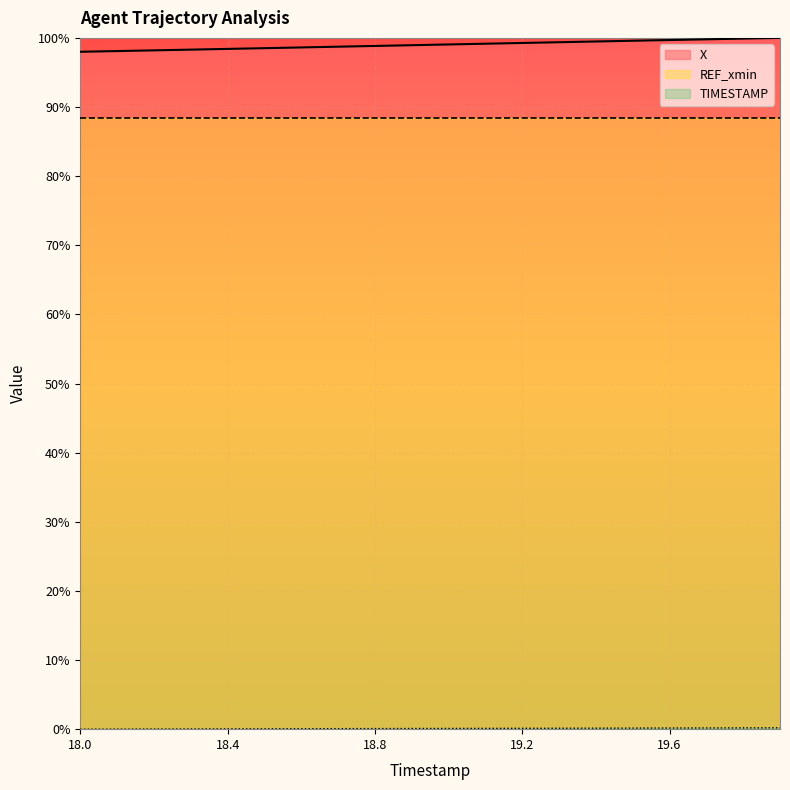

How many distinct data groups are displayed?

3